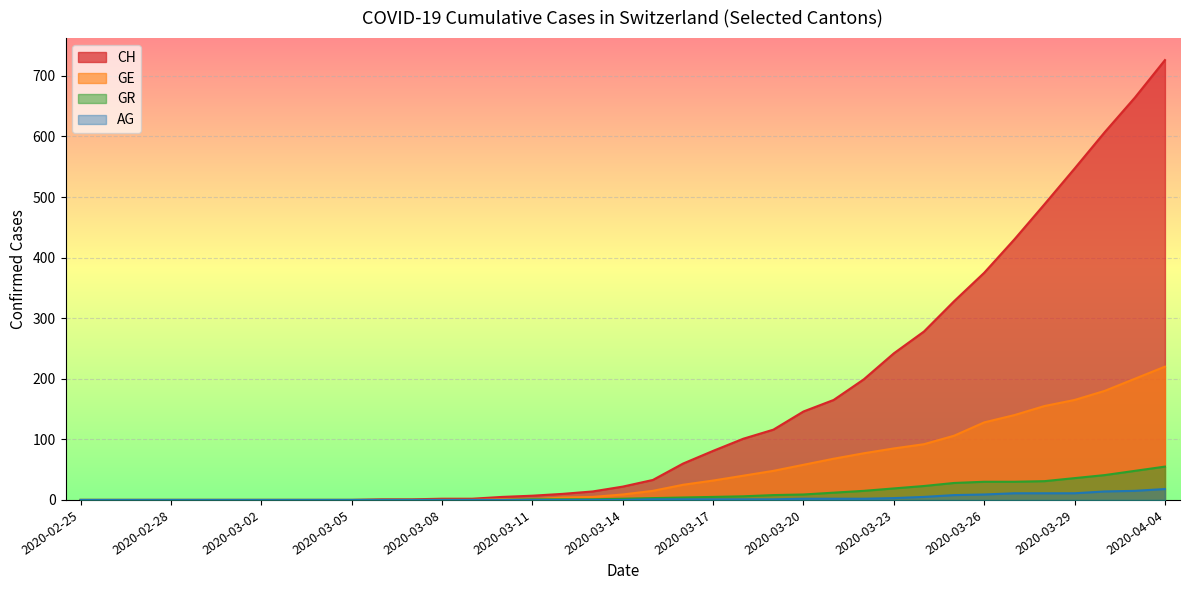

Where is GE nearest to the value 110?

2020-03-25